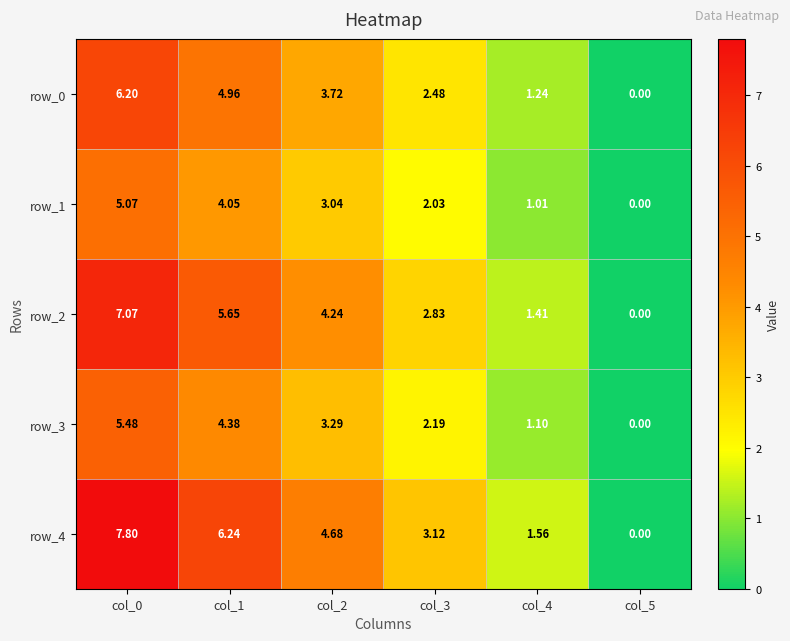

List the labels in order of row_4 value, smallest first.

col_5, col_4, col_3, col_2, col_1, col_0